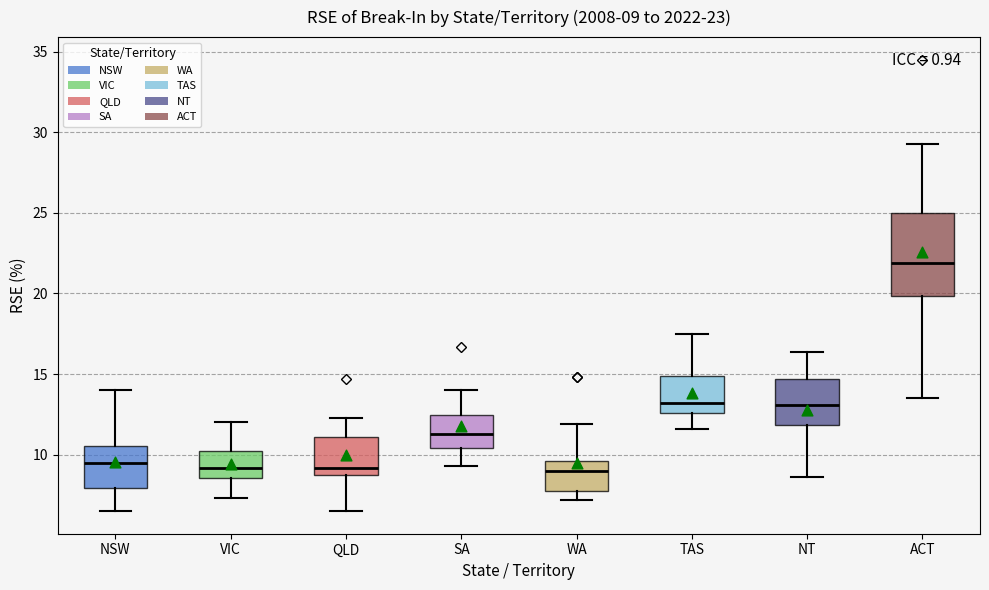

Which box has the highest median line?

ACT